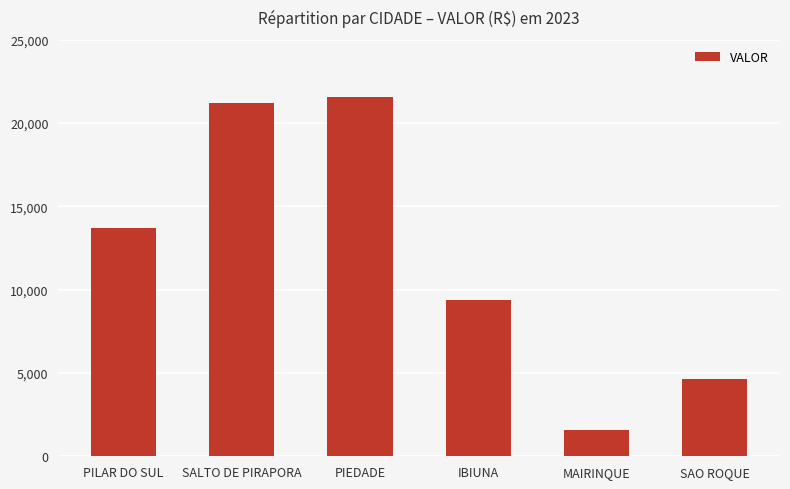

How many data points does each series have?

6